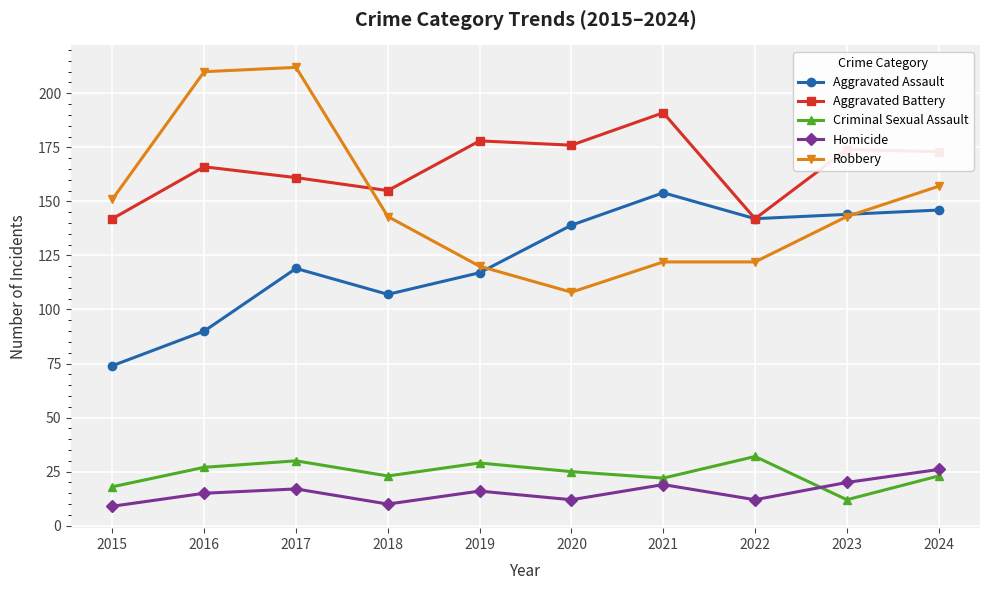

True or false: Criminal Sexual Assault and Aggravated Assault intersect in this chart.

False